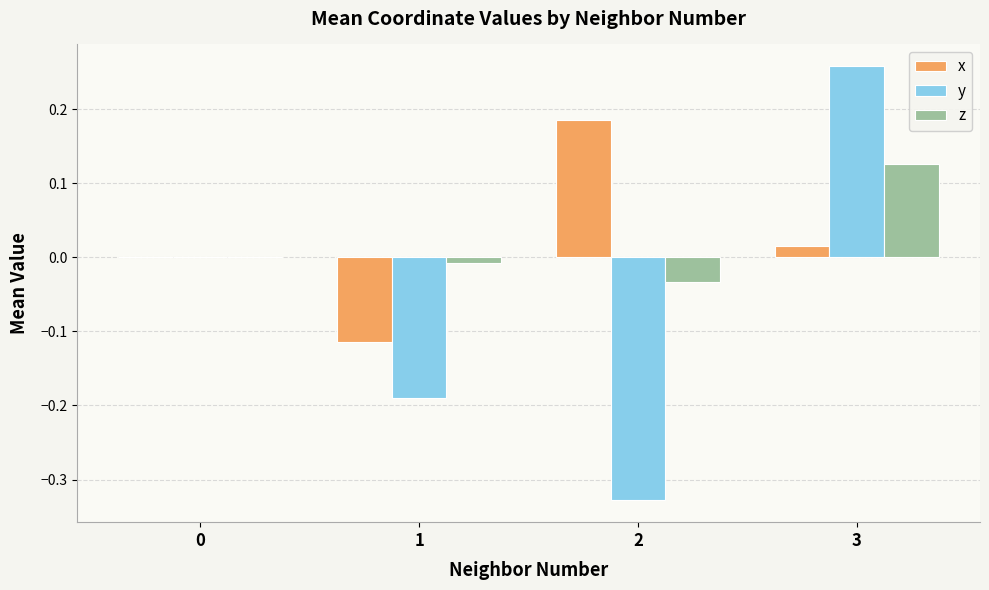

The y series shows -0.1 at 2. True or false?

False